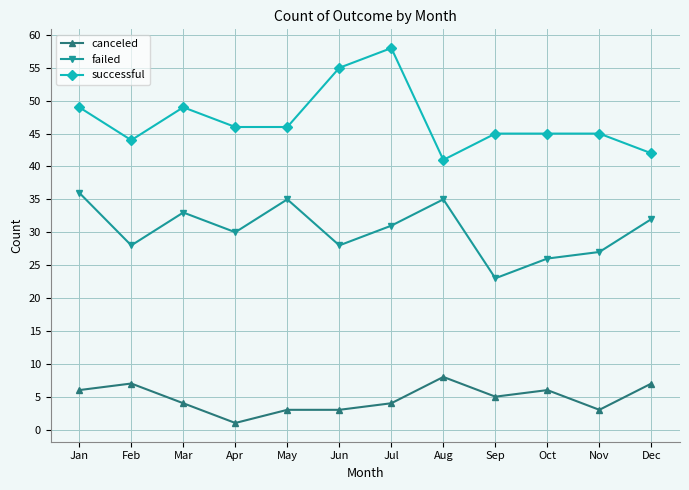

How many lines are shown in the chart?

3